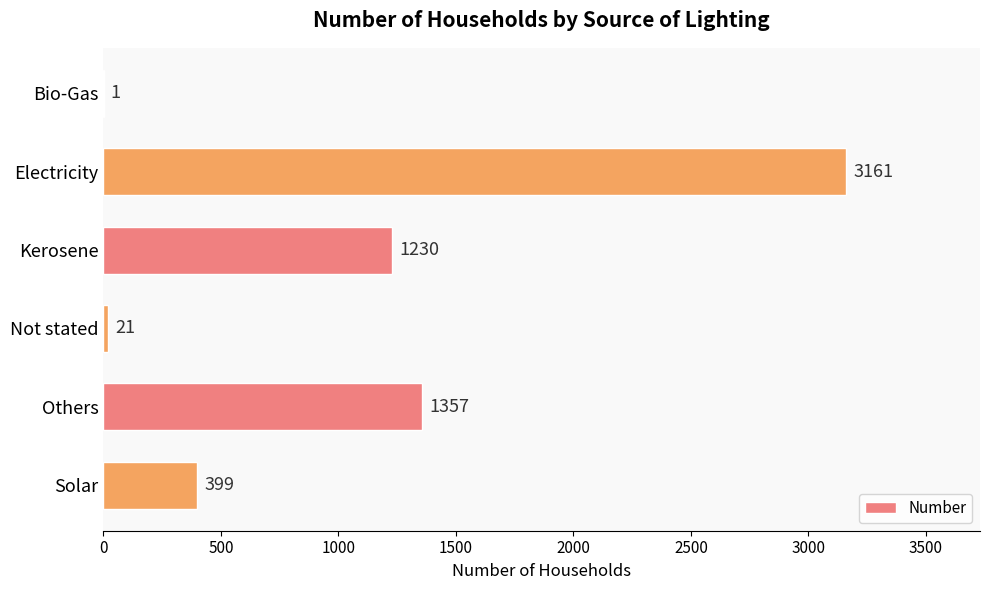

Where is the data nearest to the value 1581?

Others